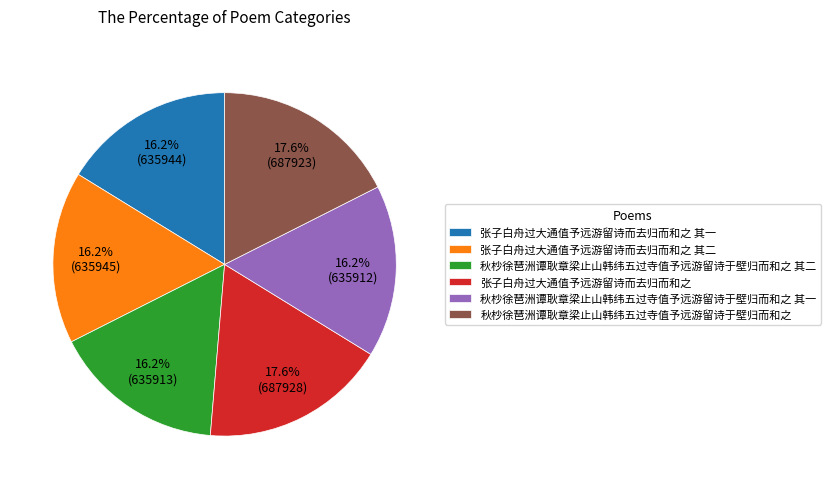

To the nearest percent, what portion does 张子白舟过大通值予远游留诗而去归而和之 其二 represent?

16%